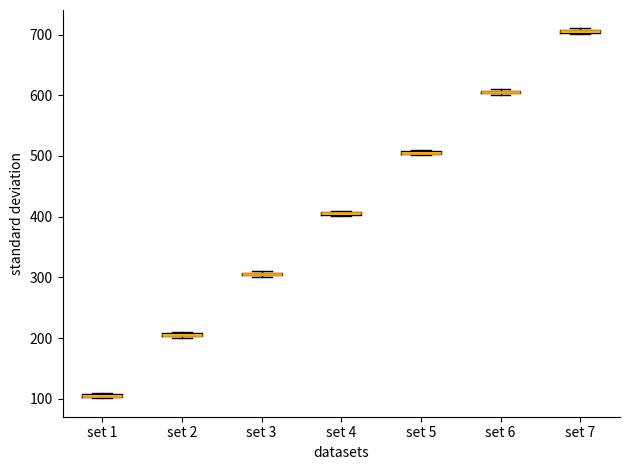

Where is the upper edge of the box for set 1 on the y-axis? The values are not printed on the chart, so give them approximately, as read against the axis.

110